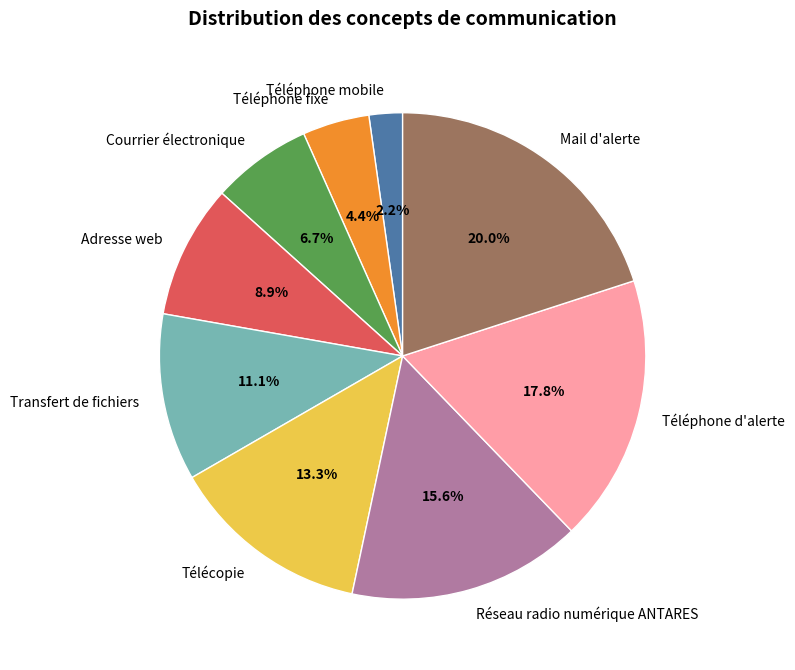

How many segments does this pie chart have?

9